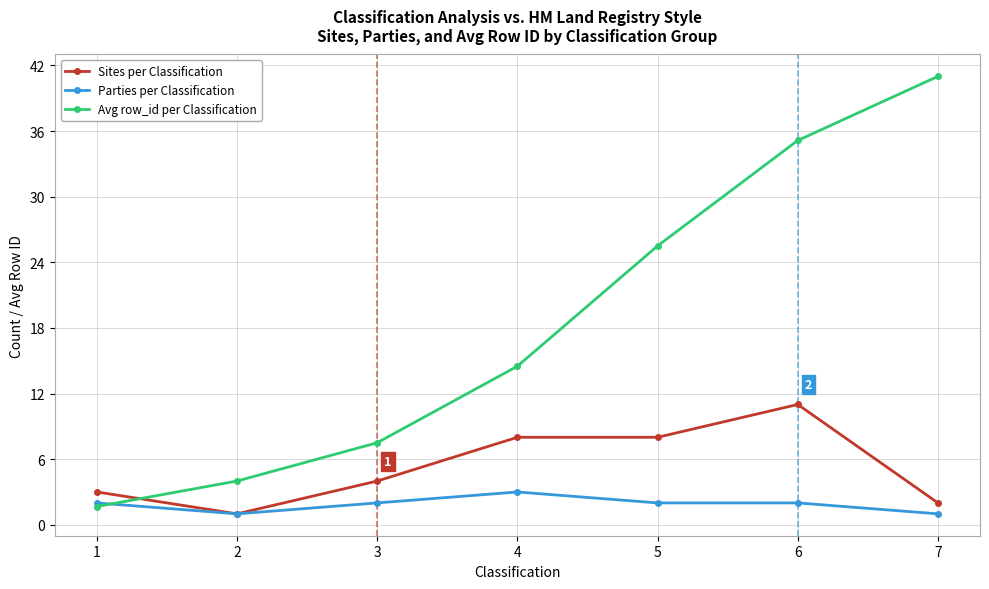

Where do Sites per Classification and Avg row_id per Classification first cross each other?

1 and 2